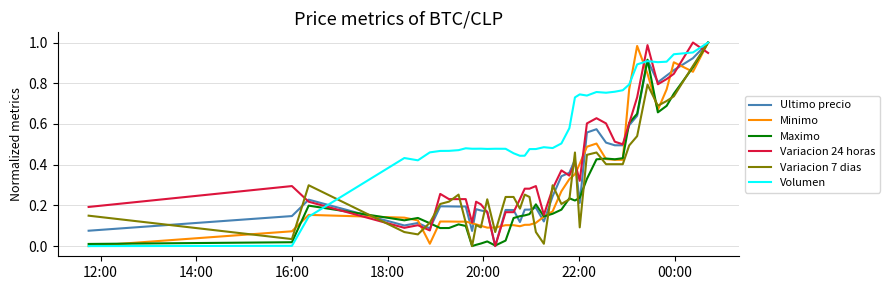

How many positive values does the Variacion 24 horas series have?

39